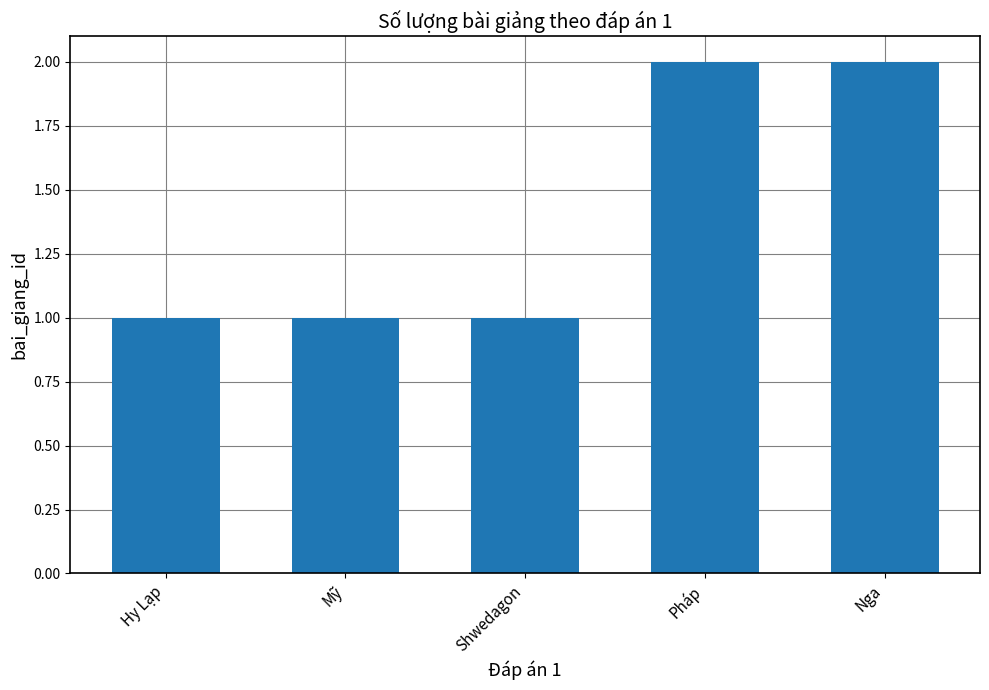

The value at Hy Lạp is 0. True or false?

False